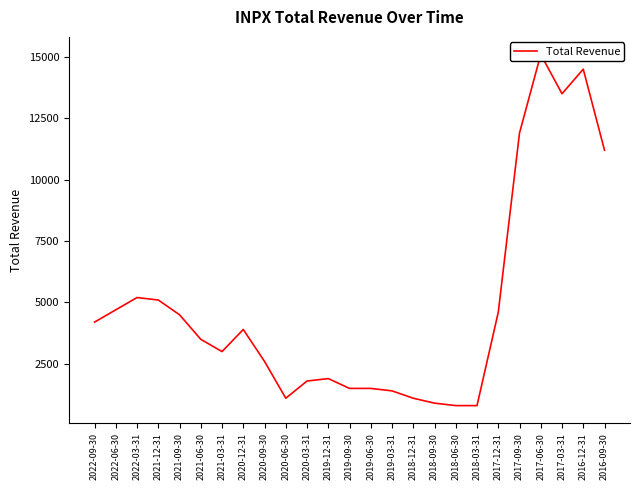

What is the sum of all values?

120300